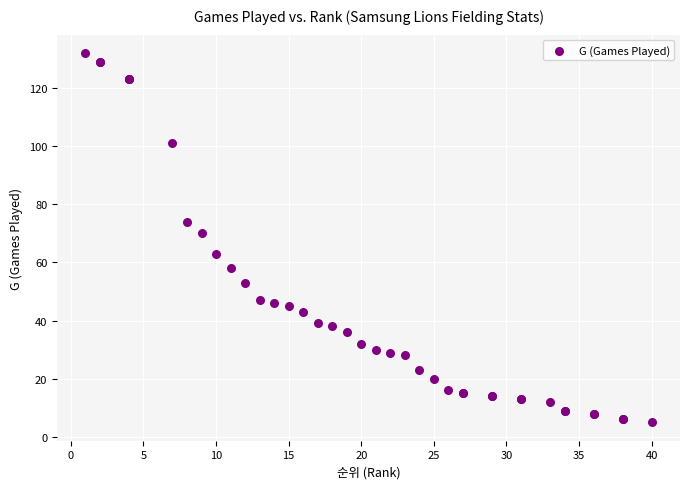

What Y value in the scatter plot is closest to 68?

70